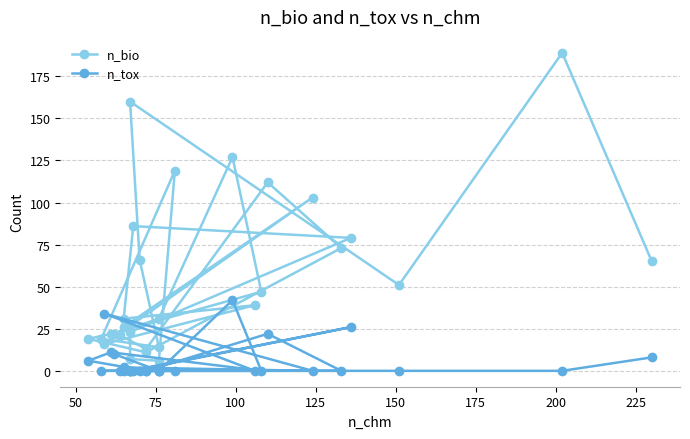

What is the difference between the second highest and second lowest values in the n_tox series?

34